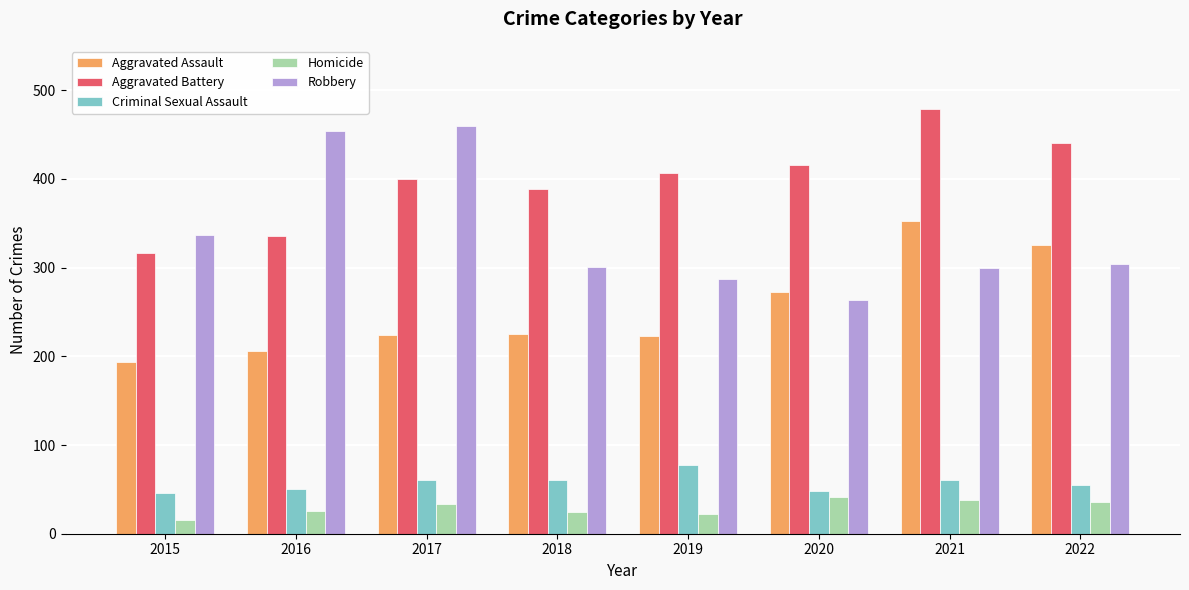

Is the value of Criminal Sexual Assault at 2019 greater than the value of Aggravated Battery at 2015?

No